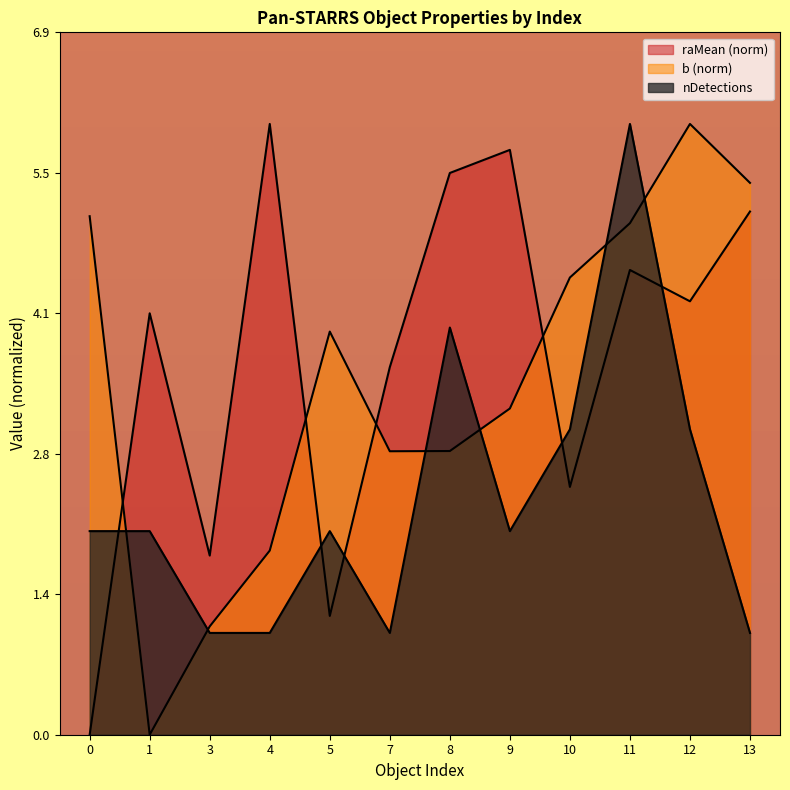

Is it true that b equals 3.2 at 9?

True